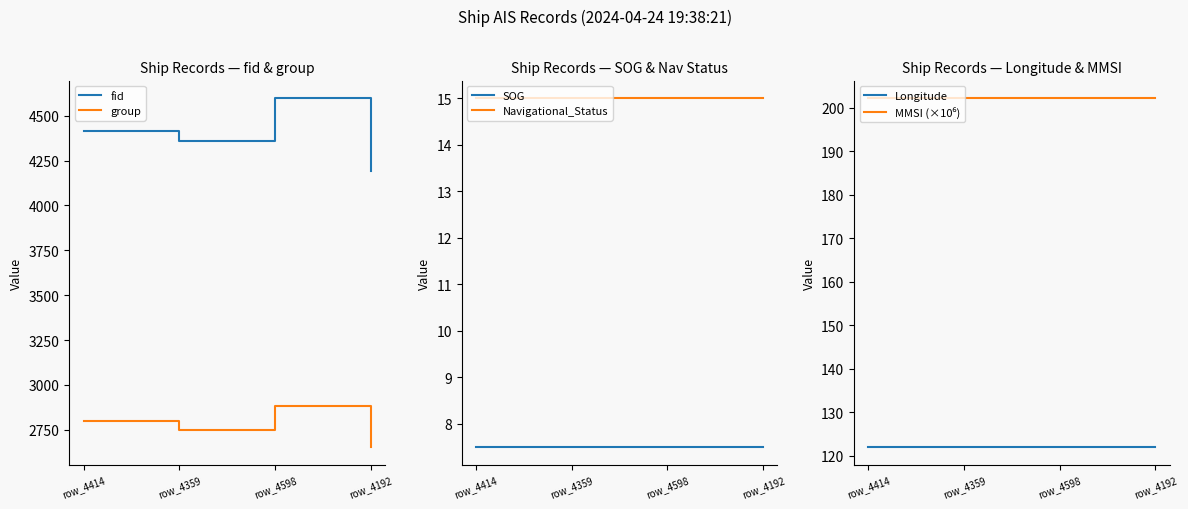

How many data points in group are less than 2797?

2